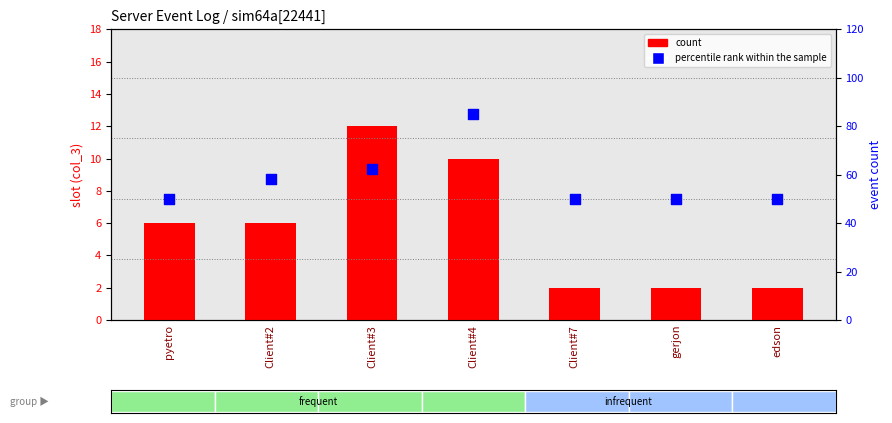

Which series has the largest total across all categories?

percentile rank within the sample